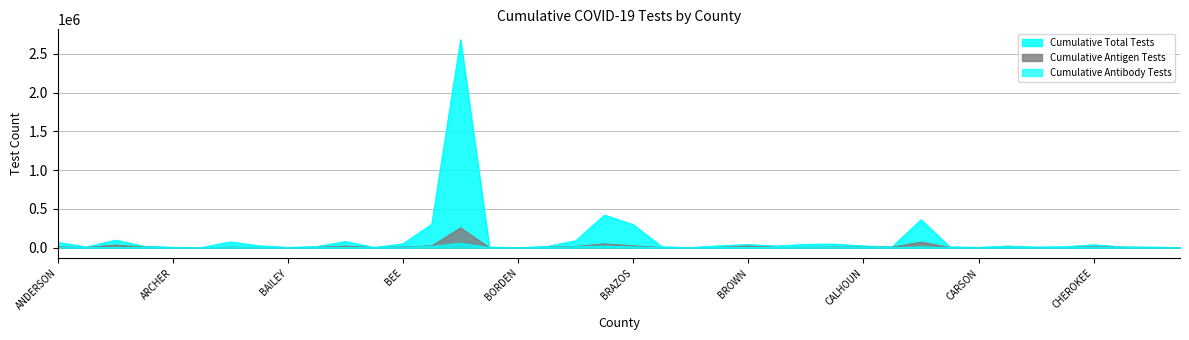

True or false: Cumulative Antibody Tests has a value of 5234 at ANGELINA.

False